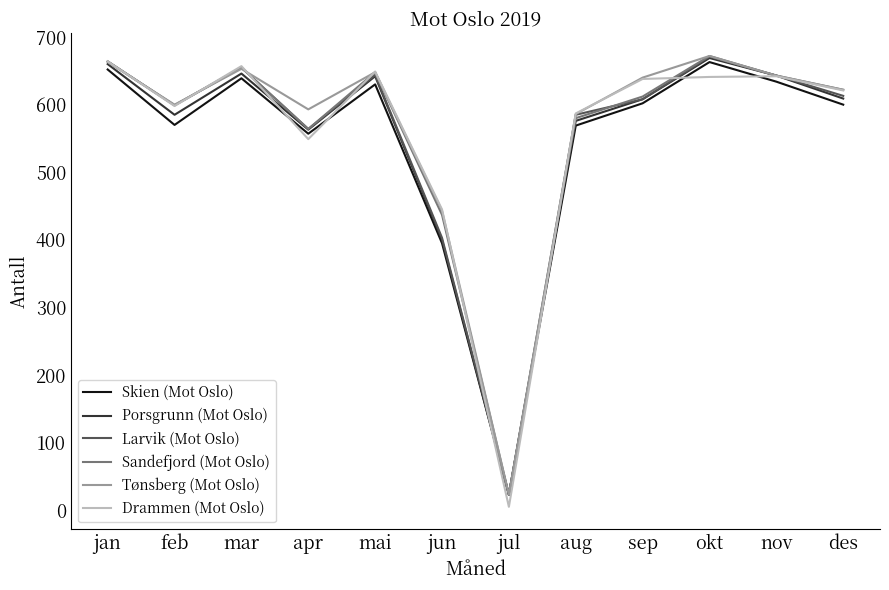

What is the sum of the Sandefjord (Mot Oslo) values at jun and mai?

1085